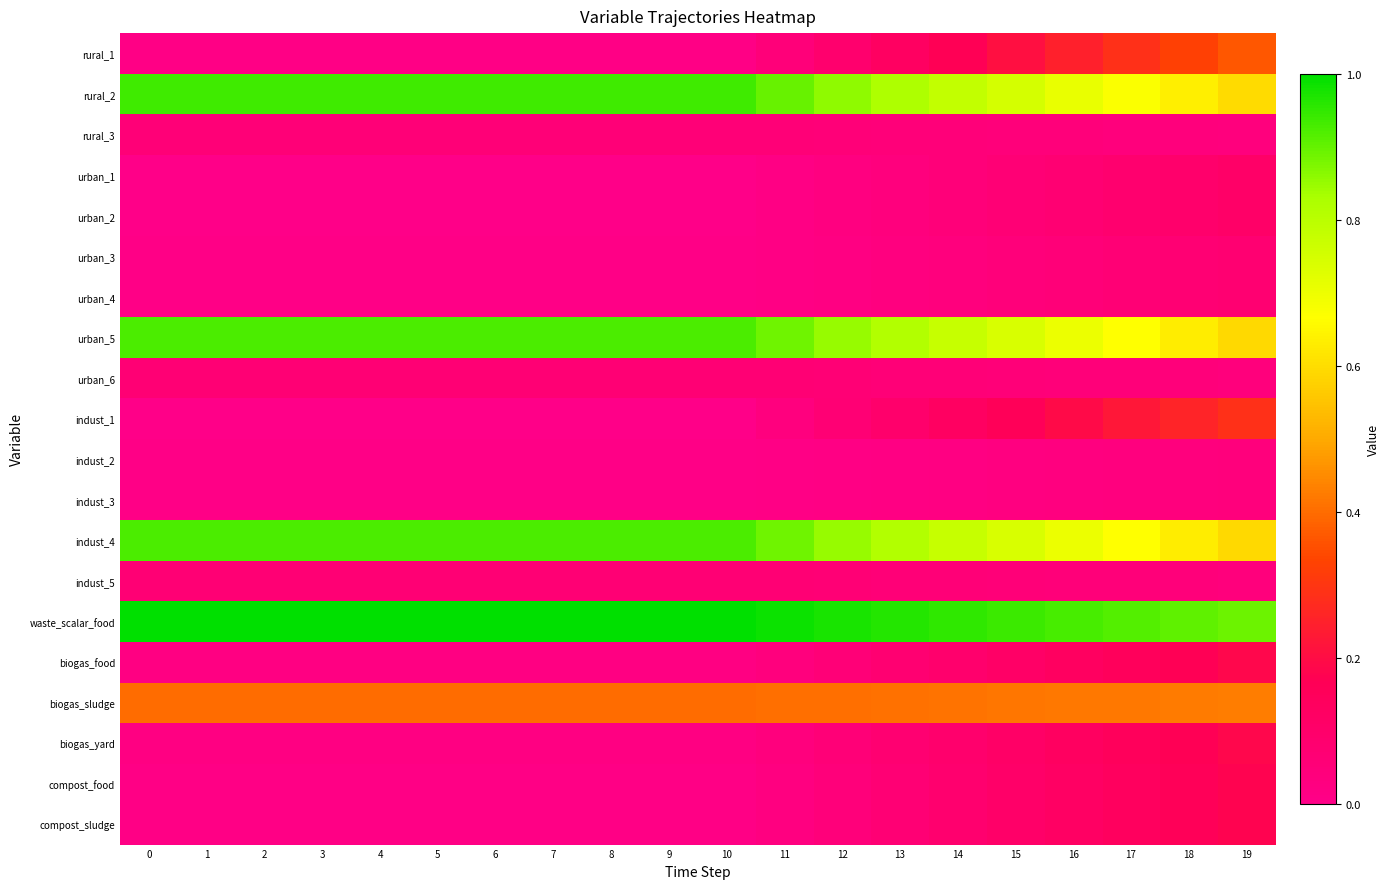

Between 8 and 4, which is larger?

8